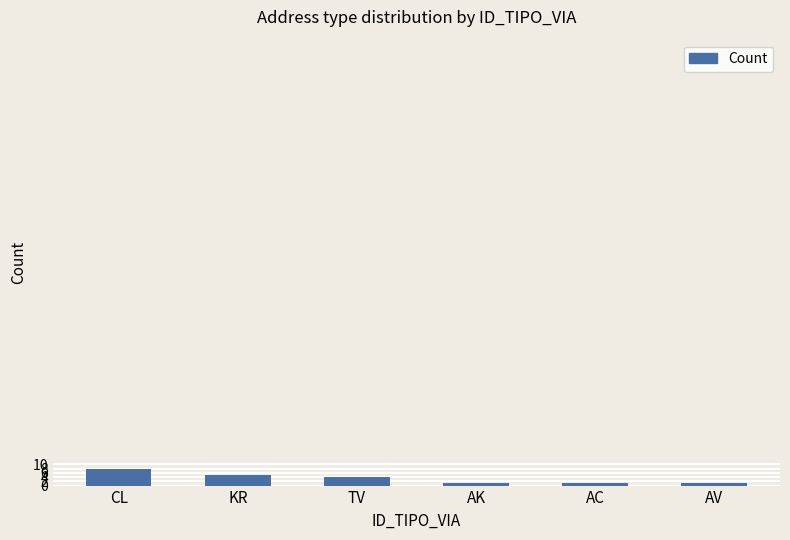

The chart shows a value of 1 at AK. True or false?

True